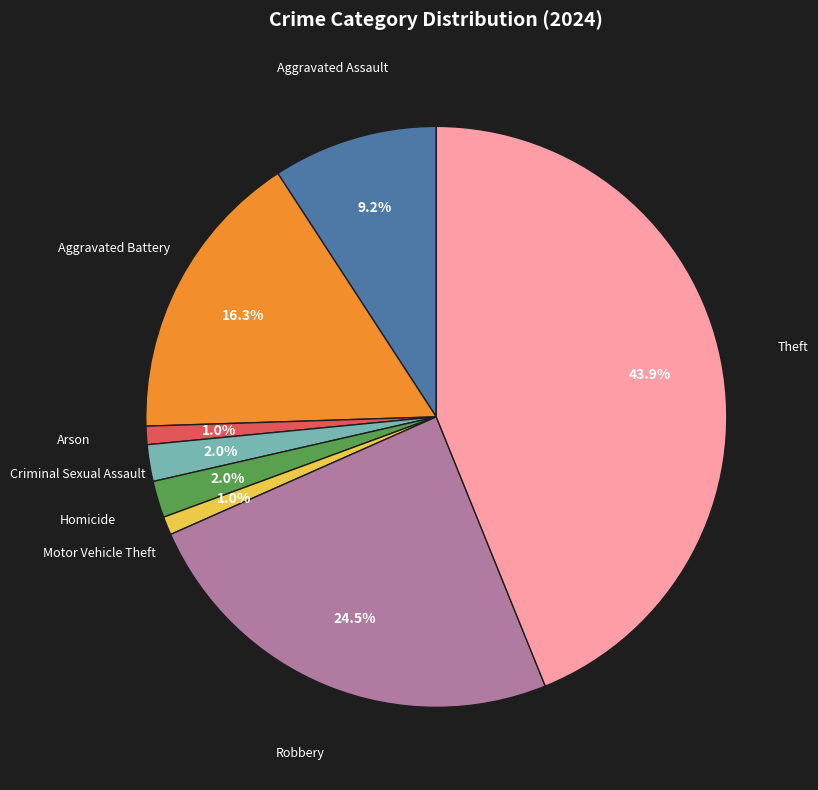

Does any single category account for the majority?

No